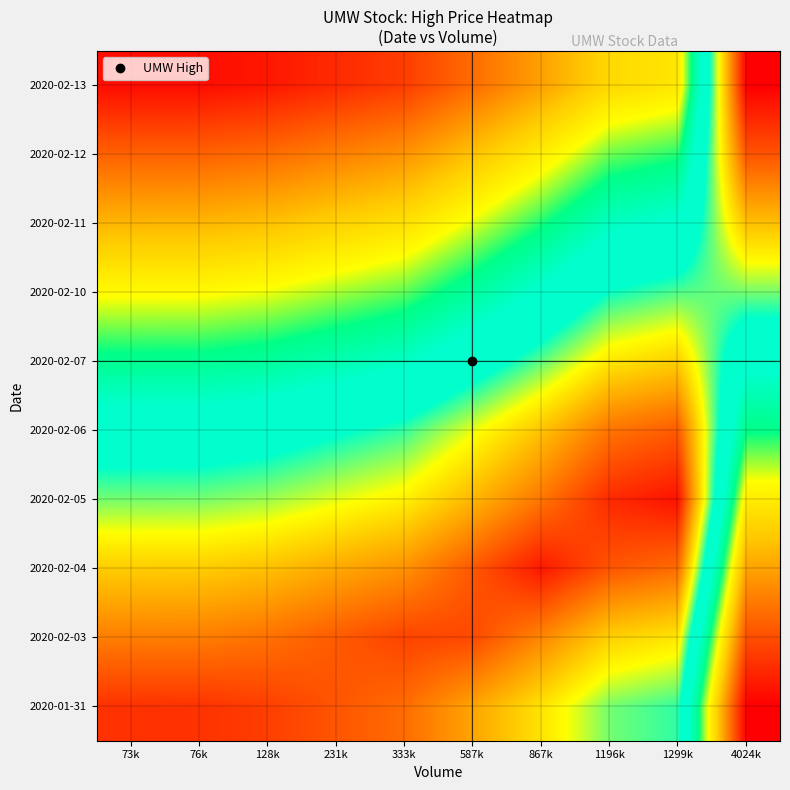

How many categories are shown in the chart?

10